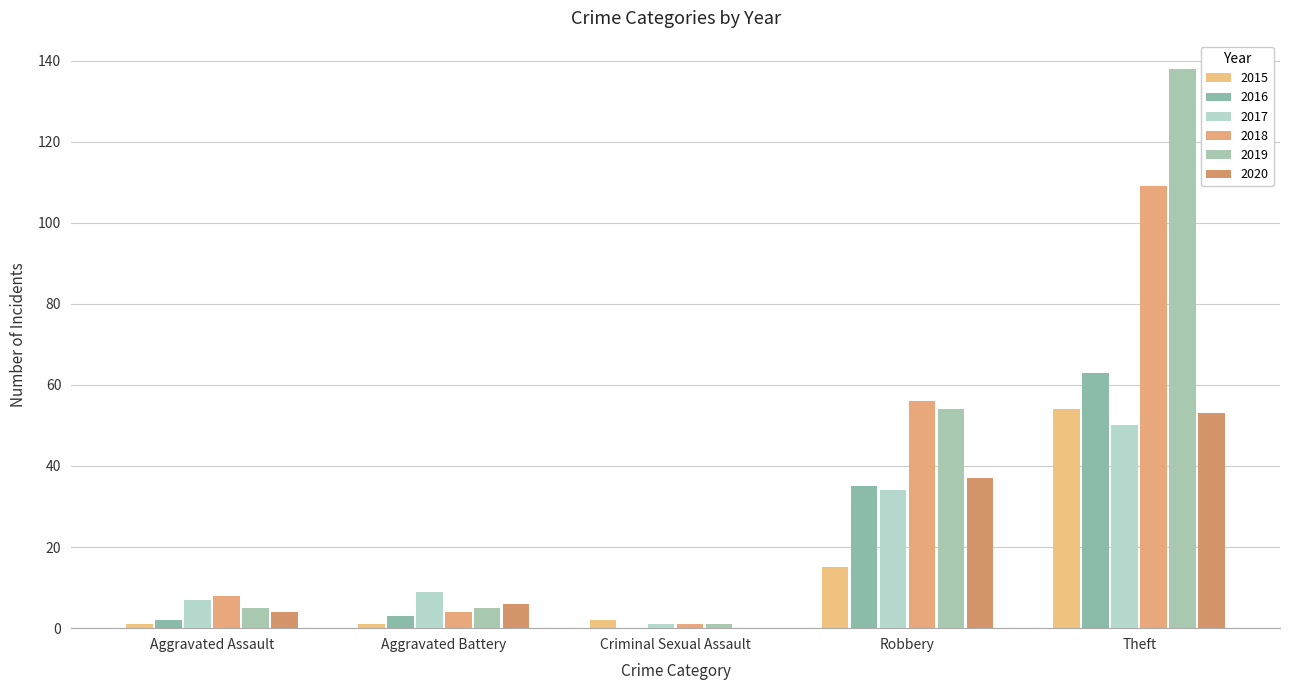

What is the average value of the 2020 series?

20